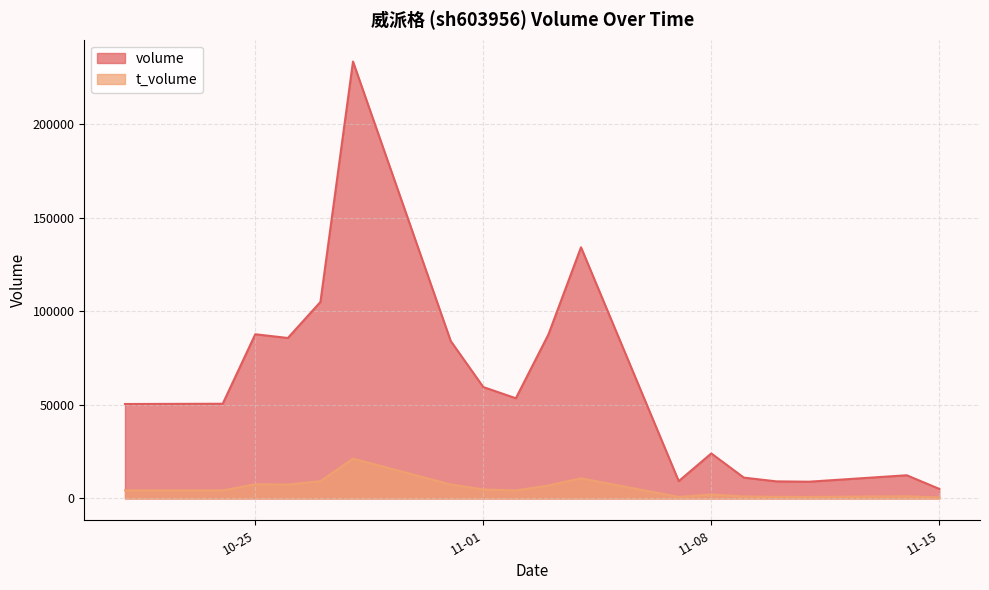

At which category is the sum across all series the highest?

2022-10-28